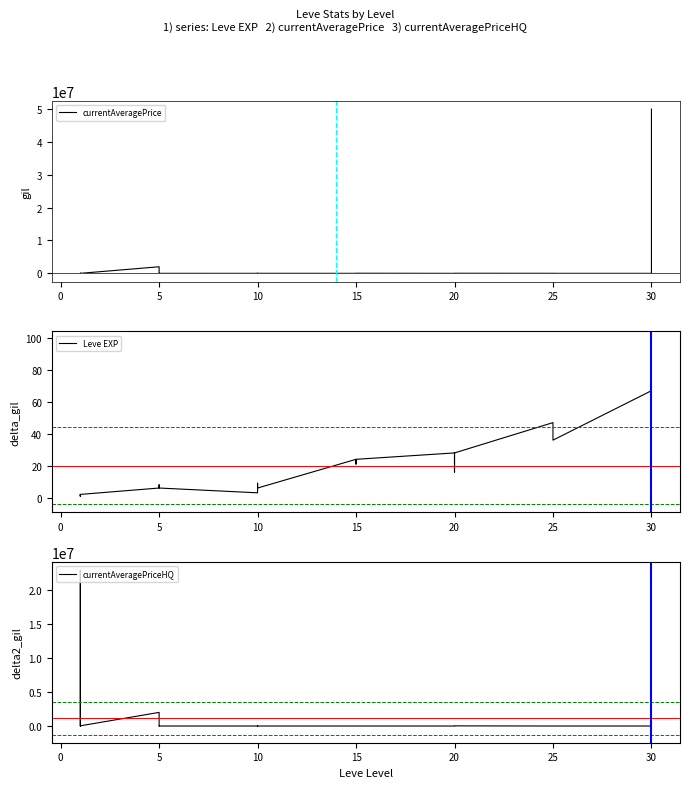

What is the maximum value for currentAveragePriceHQ?

22863428